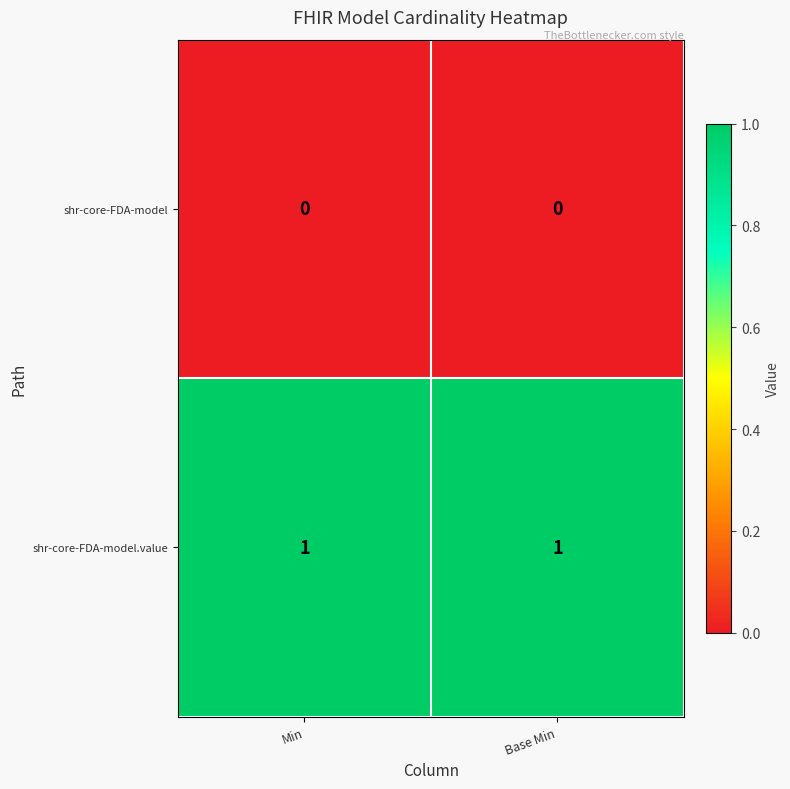

Is the value of shr-core-FDA-model.value at Min greater than the value of shr-core-FDA-model at Base Min?

Yes